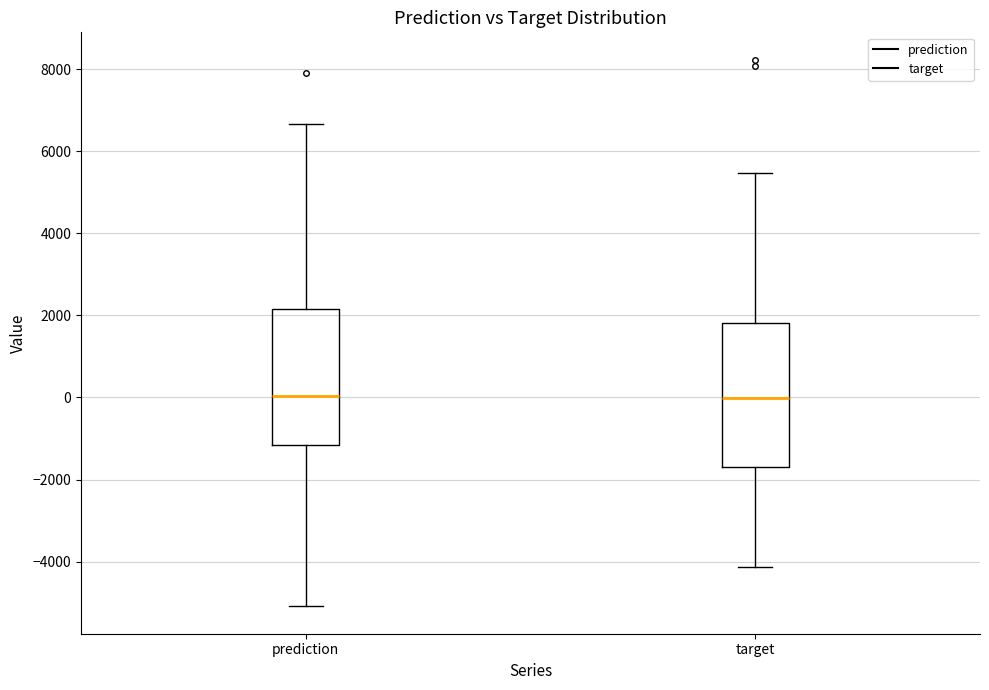

Reading left to right, read every box against the y-axis: the position of its median line, the range the box covers, and the ends of its whiskers. The values are not printed on the chart, so give them approximately, as read against the axis.

prediction: median 0, box -1200 to 2200, whiskers -5000 to 6600
target: median 0, box -1600 to 1800, whiskers -4200 to 5400